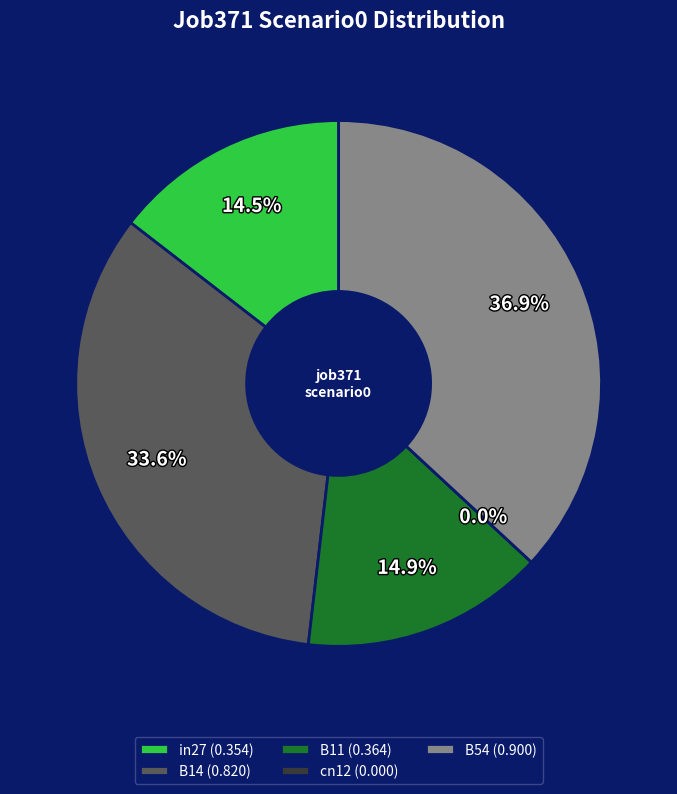

Which category has the biggest portion of the pie?

B54